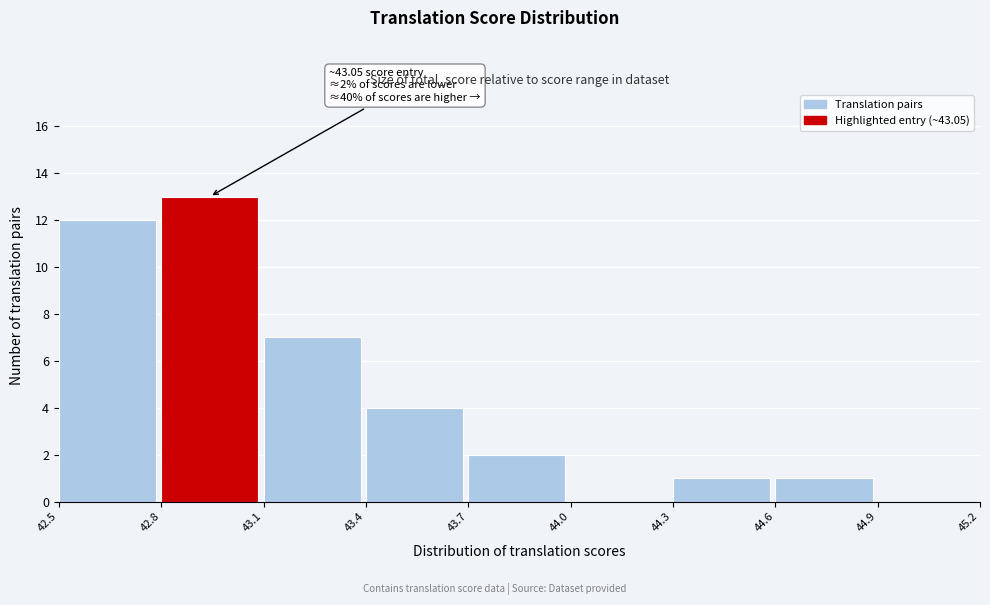

Which range on the x-axis has the tallest bar?

42.8 to 43.1